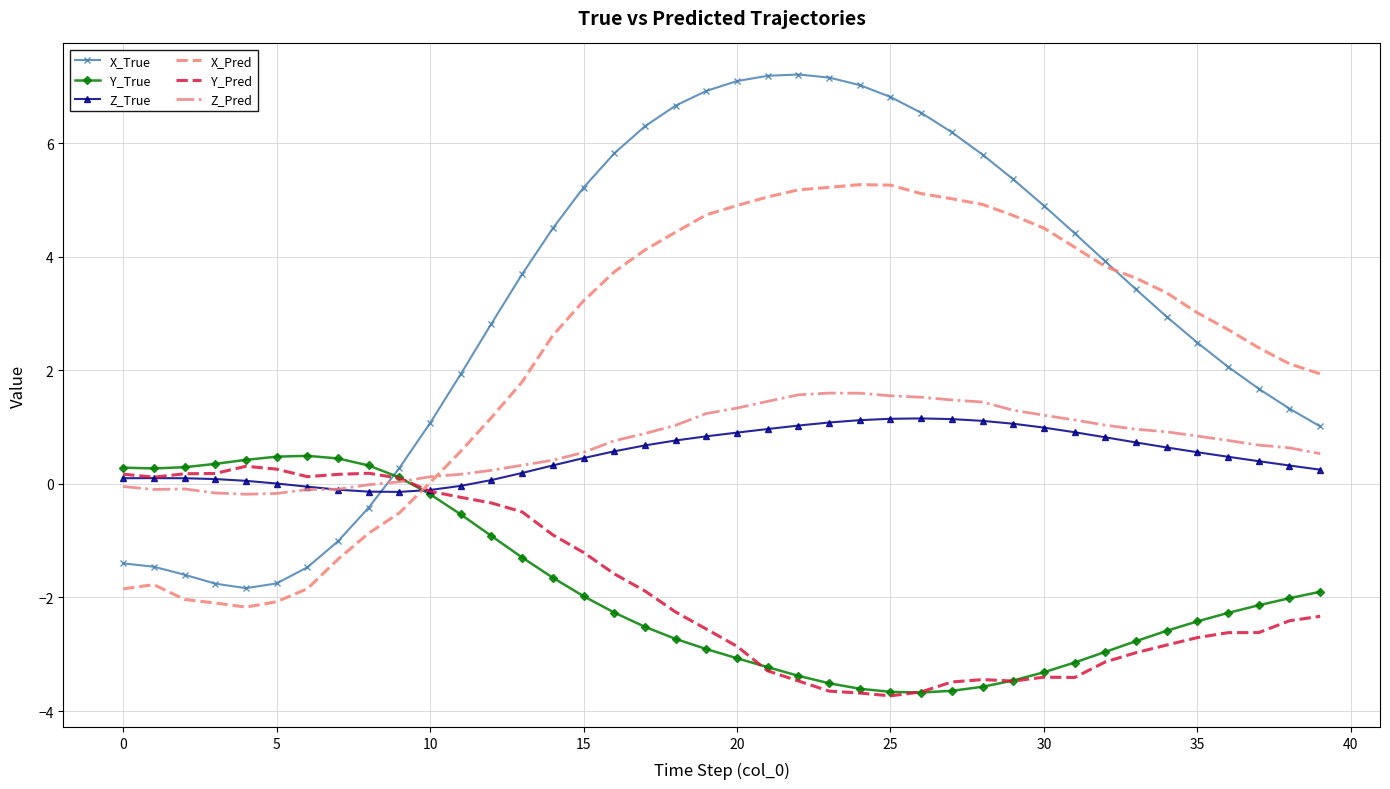

What is the smallest value displayed?

-3.7